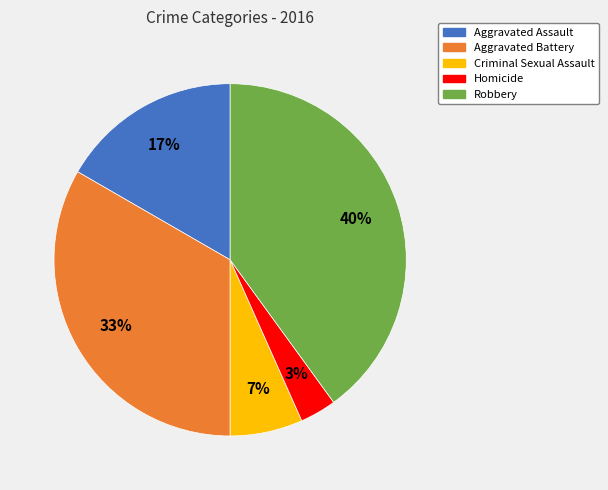

To the nearest percent, what portion does Criminal Sexual Assault represent?

7%